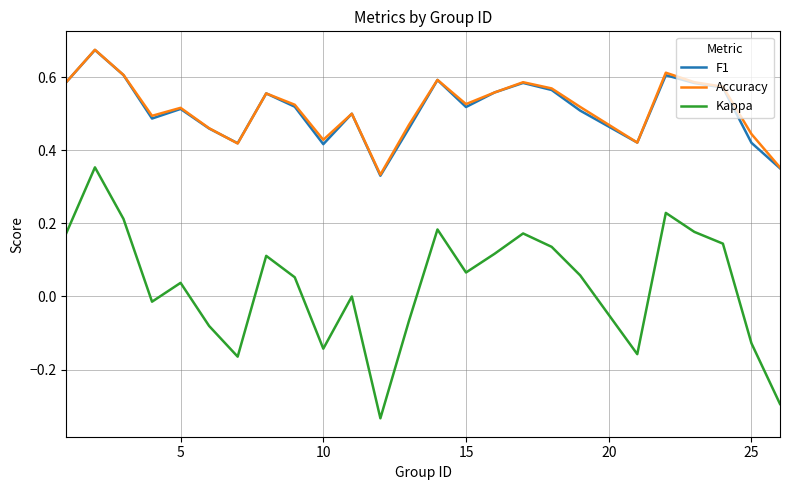

True or false: Kappa and F1 intersect in this chart.

False